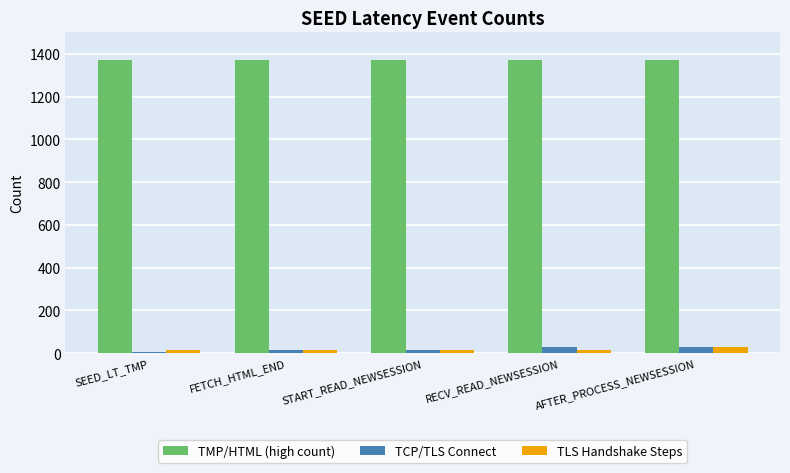

At how many categories does at least one series exceed 1337?

5